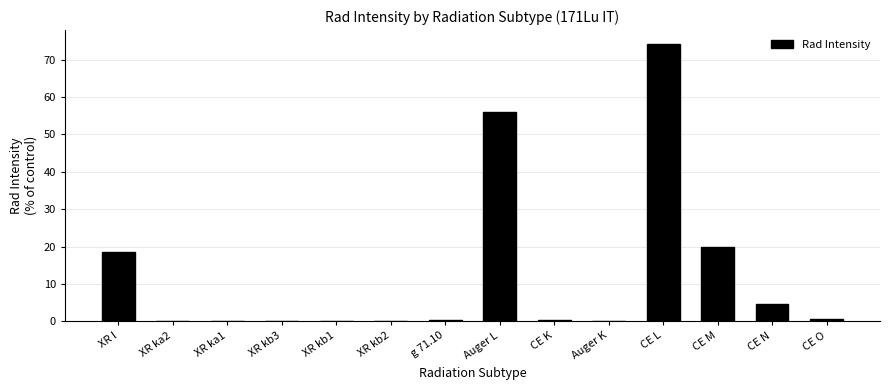

True or false: the data shows 0.0 at XR kb2.

True